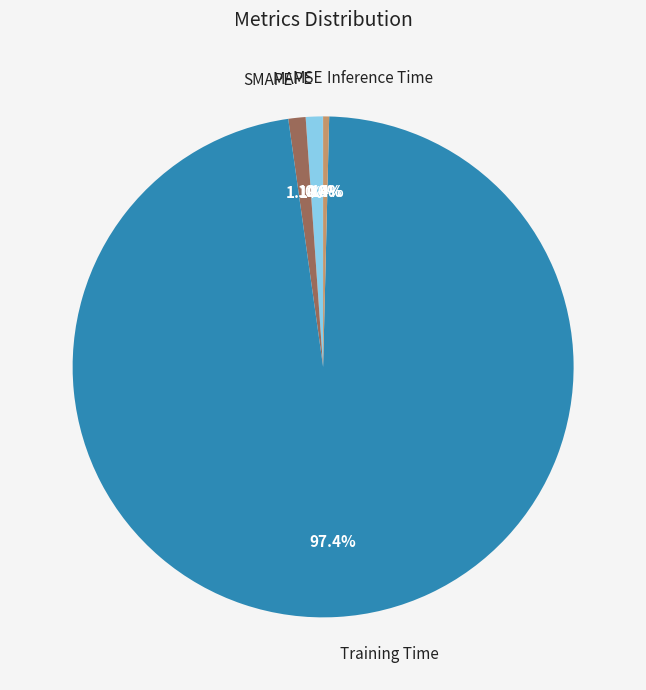

Which slice represents more than half of the pie?

Training Time